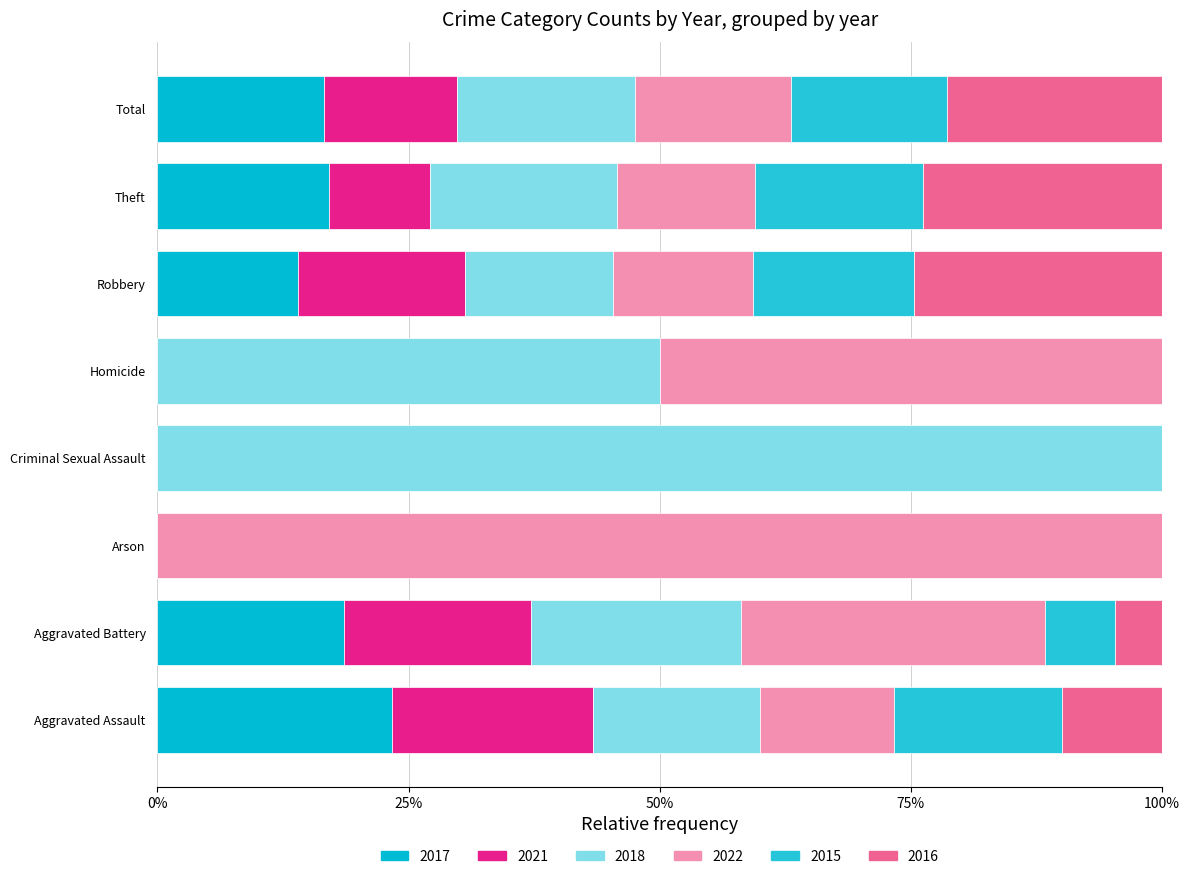

How many data points in 2017 are above 16?

4